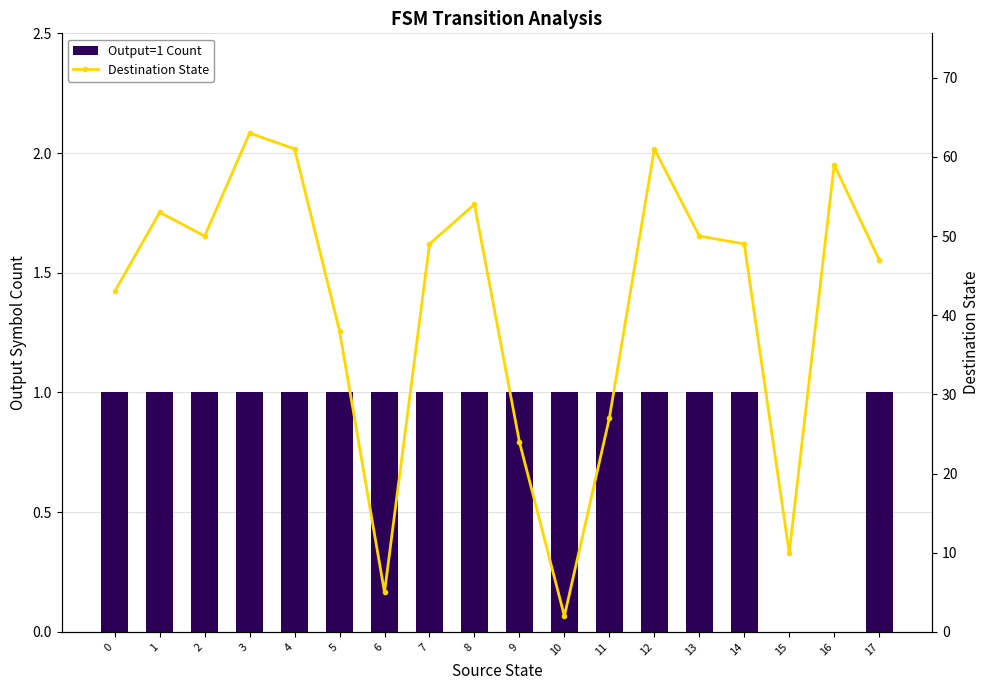

Which category has the lowest value in the Output=1 Count series?

15